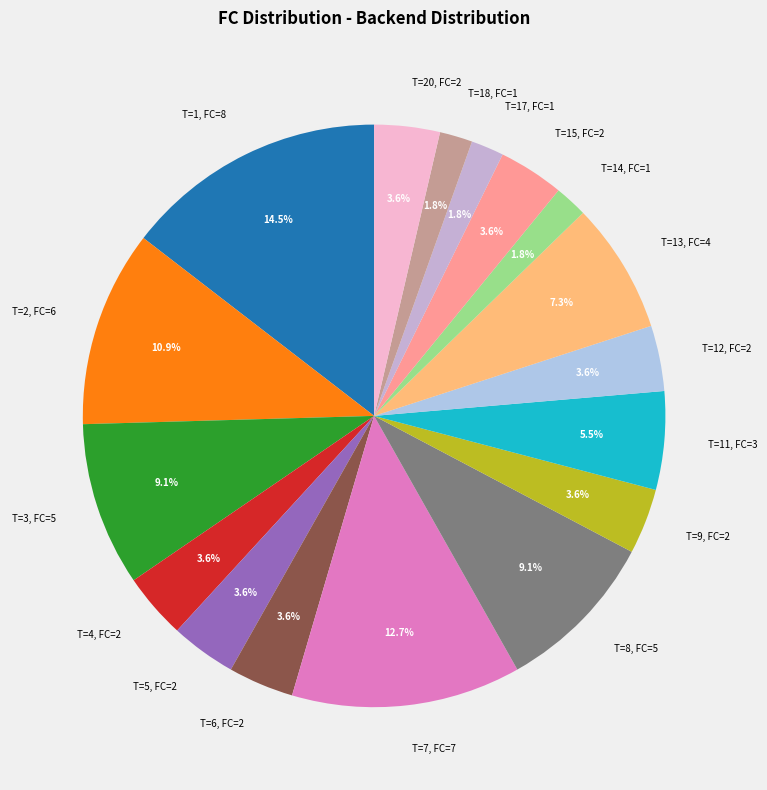

Which category has the biggest portion of the pie?

T=1, FC=8